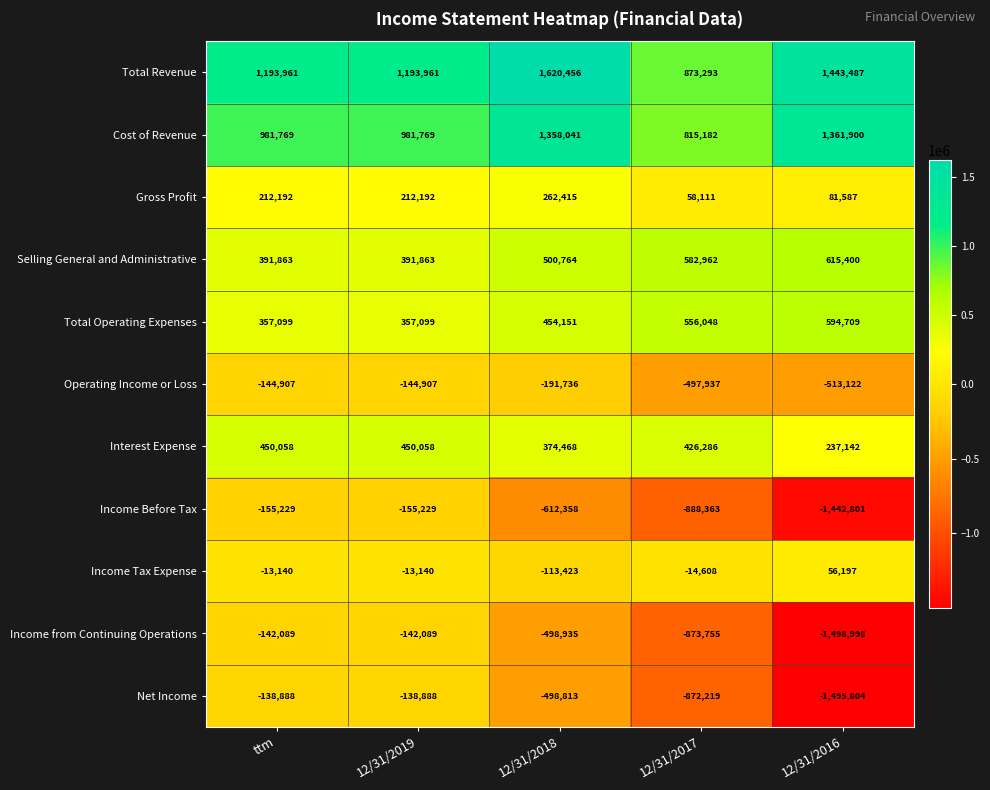

At ttm, list the series in order from largest to smallest.

Total Revenue, Cost of Revenue, Interest Expense, Selling General and Administrative, Total Operating Expenses, Gross Profit, Income Tax Expense, Net Income, Income from Continuing Operations, Operating Income or Loss, Income Before Tax